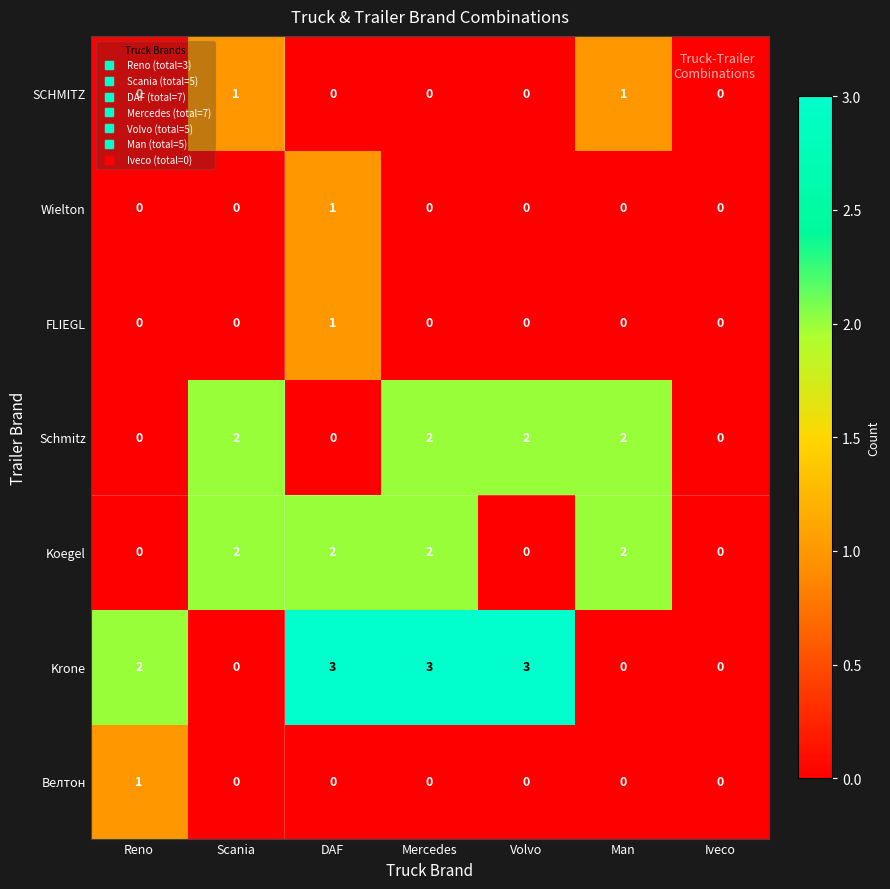

What is the spread (max minus min) of values at Man?

2